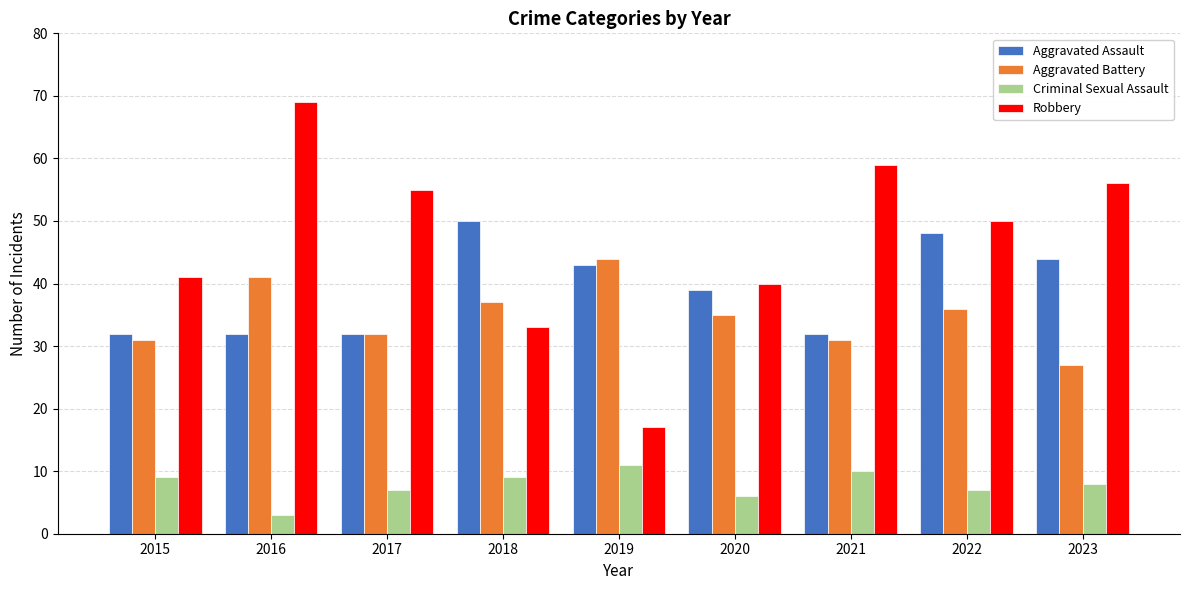

What is the smallest value displayed?

3